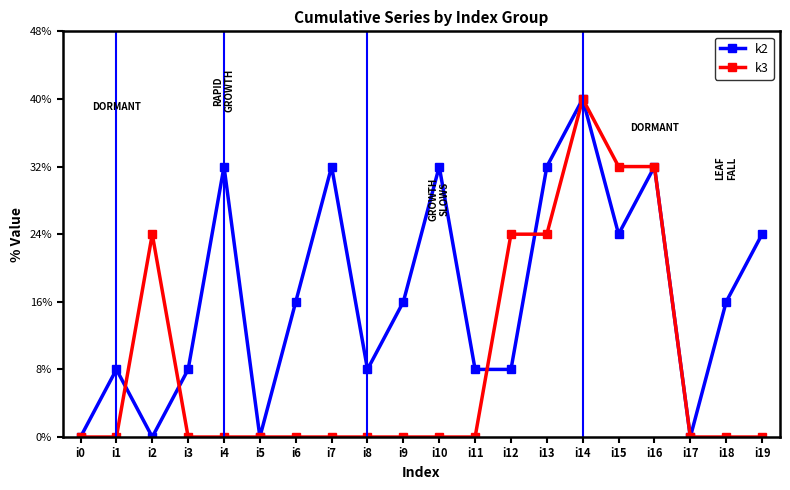

Is this an area chart (filled region under the line)?

No